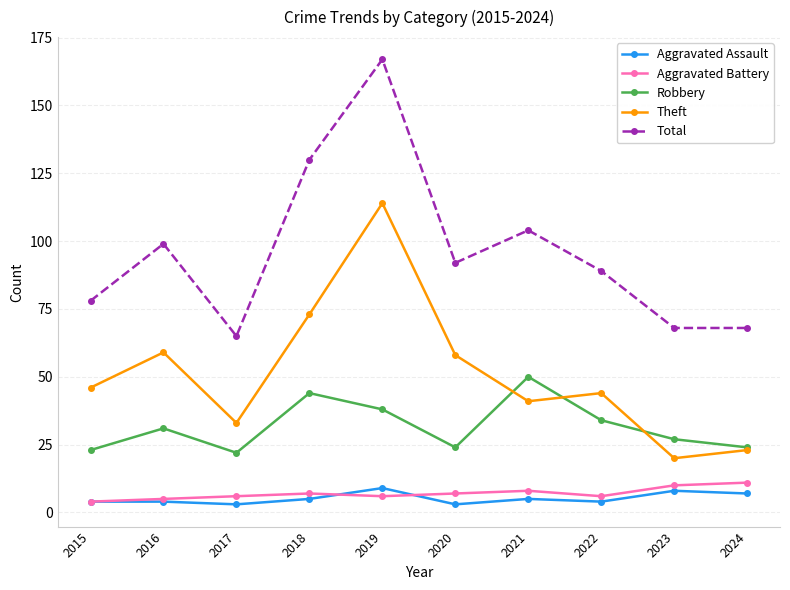

In Total, how many points are higher than both neighbors (excluding endpoints)?

3